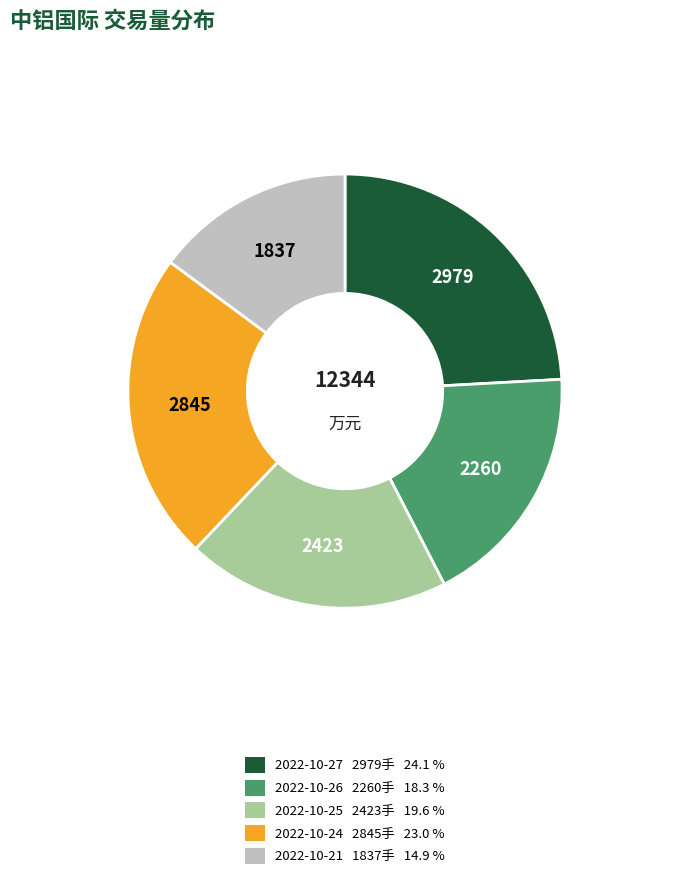

How many segments does this pie chart have?

5